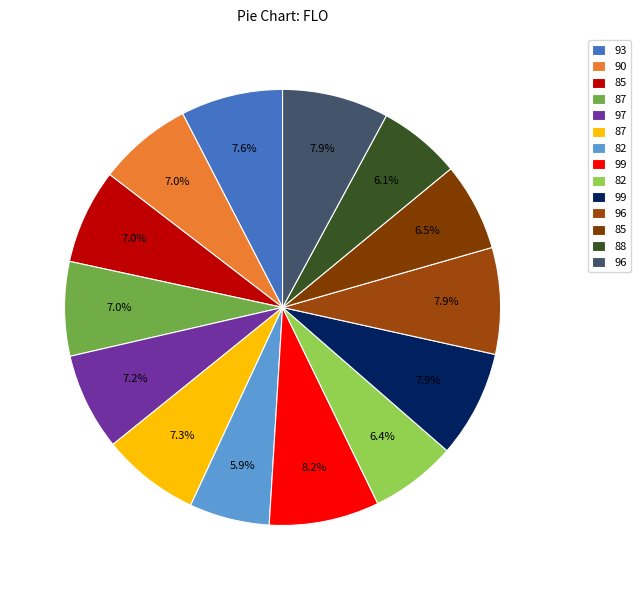

Rank the categories by value from highest to lowest.

99, 99, 96, 96, 93, 87, 97, 85, 90, 87, 85, 82, 88, 82